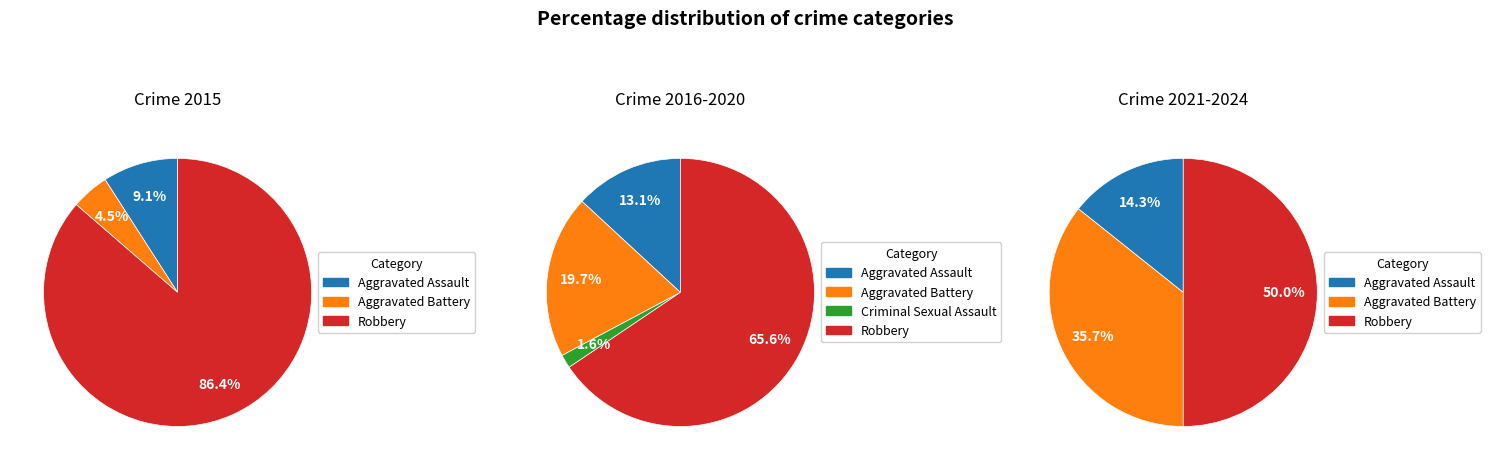

True or false: Robbery accounts for 86% of the total.

True